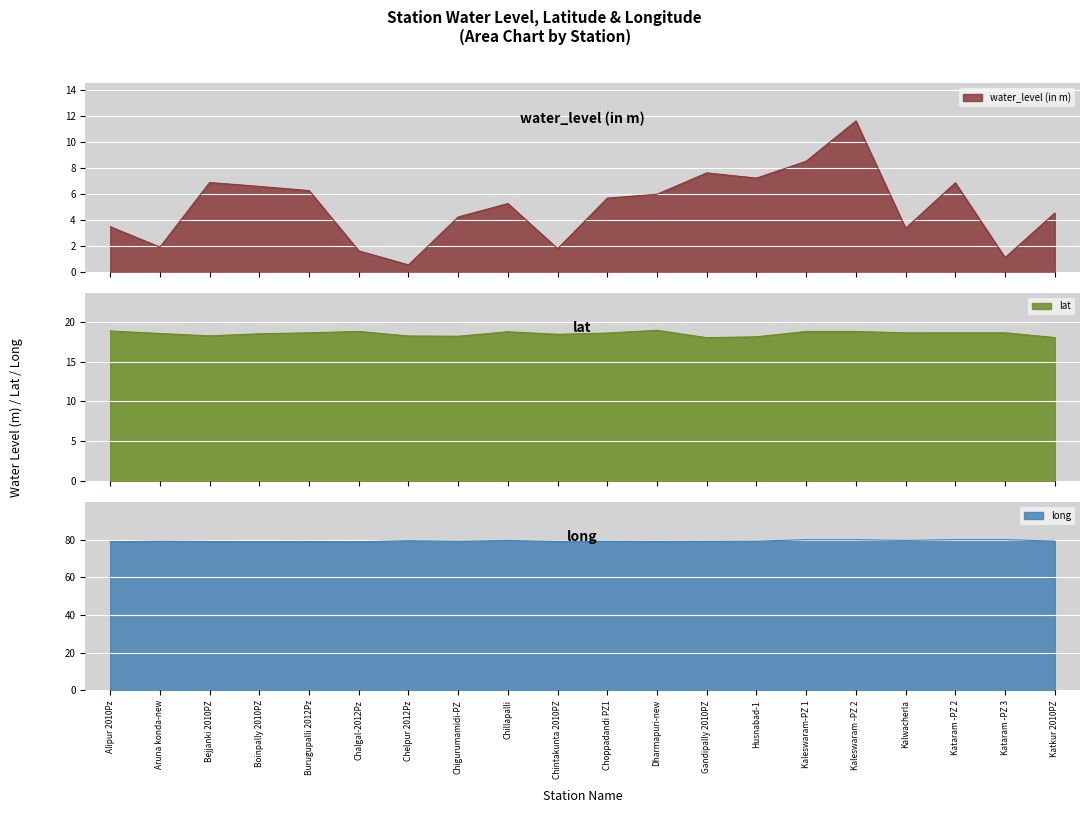

What is the difference between the highest and lowest values at Chillapalli?

74.3